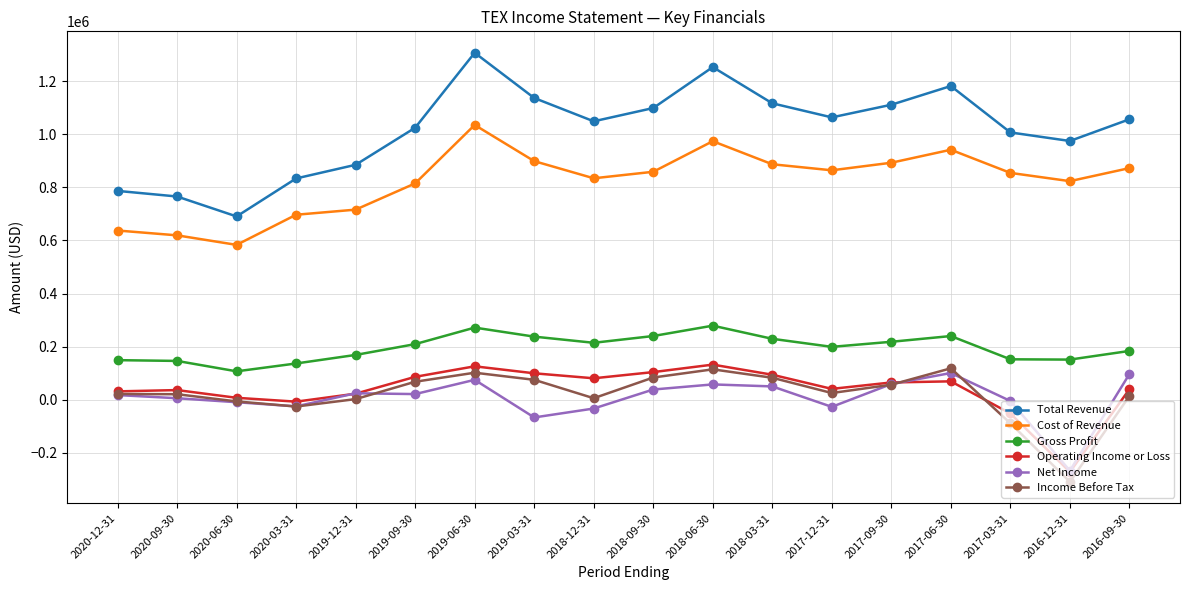

What is the difference between the maximum and minimum values in the Gross Profit series?

172000